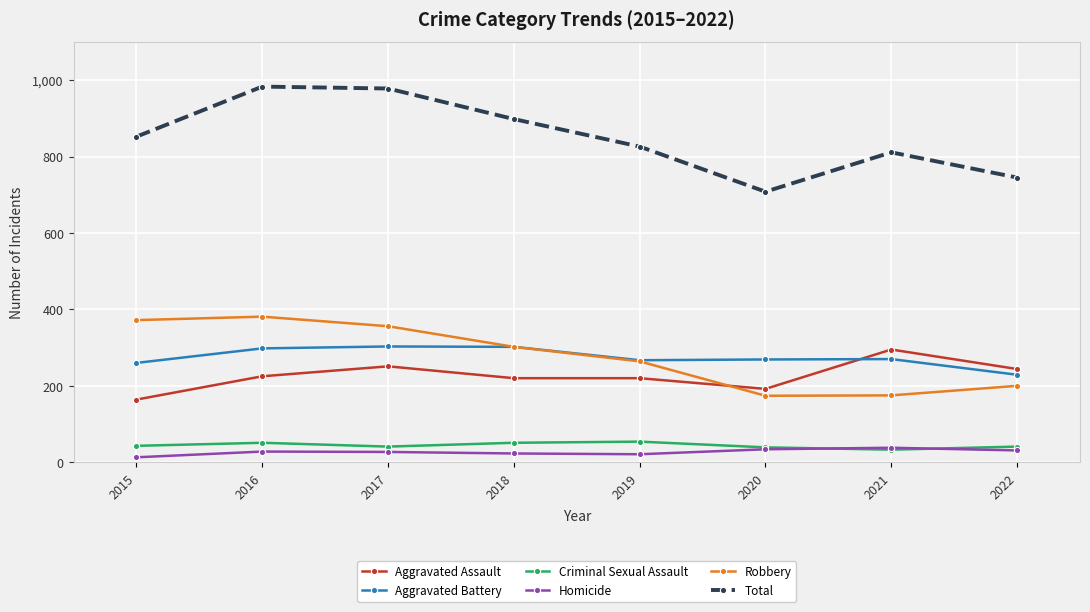

At which category does Total reach its first local valley?

2020